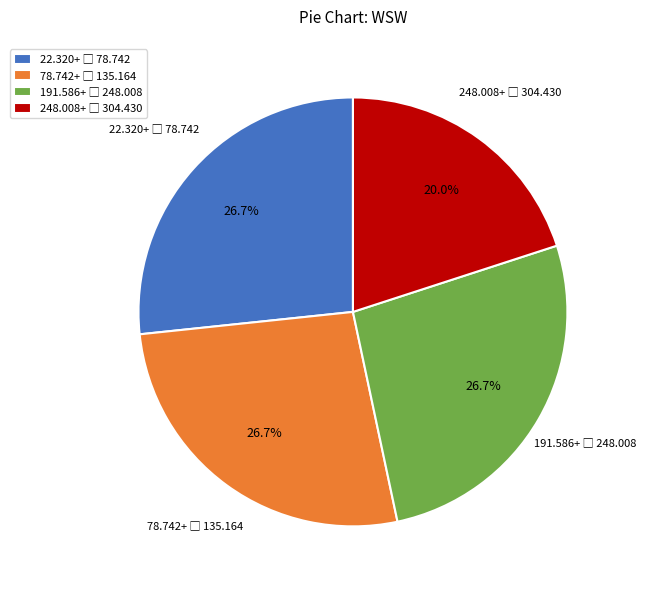

Is there a majority slice in this chart?

No